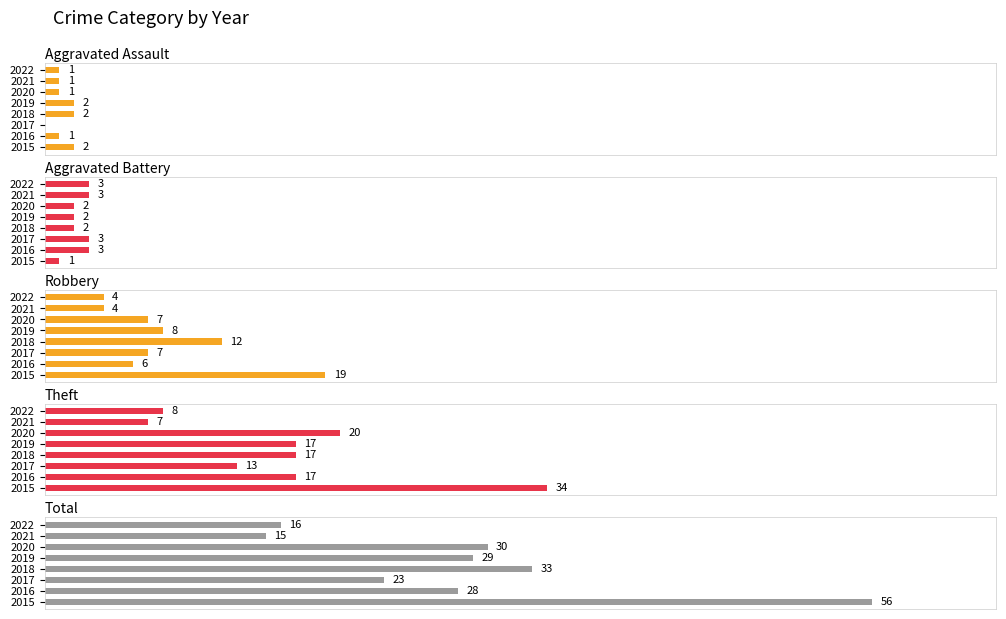

Is the value of Aggravated Battery at 2022 greater than the value of Total at 2021?

No